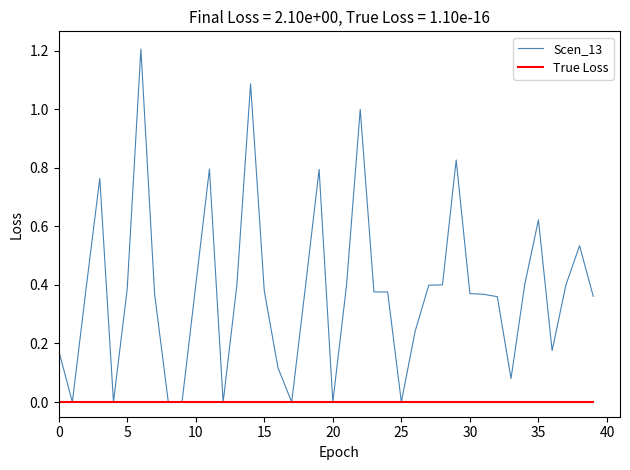

List the series in order of their peak value, lowest first.

True Loss, Scen_13